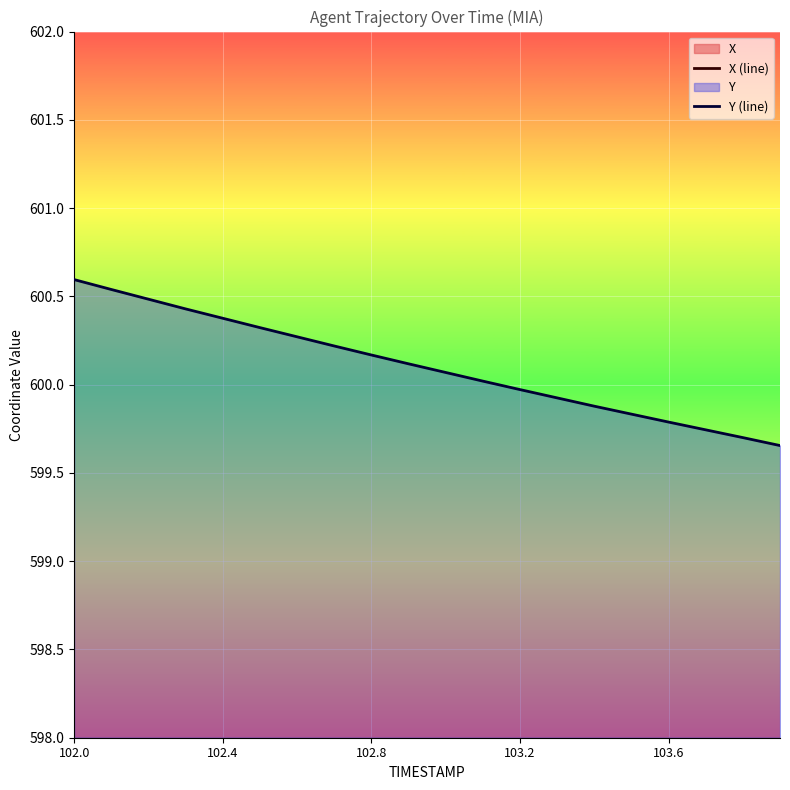

Reading left to right, transcribe all the data shown in this chart.

X (line): 191.0	190.1	189.2	188.3	187.4	186.4	185.5	184.6	183.7	182.7	181.8	180.9	179.9	179.0	178.1	177.1	176.2	175.3	174.4	173.5
Y (line): 600.6	600.5	600.5	600.4	600.4	600.3	600.3	600.2	600.2	600.1	600.1	600.0	600.0	599.9	599.9	599.8	599.8	599.7	599.7	599.7